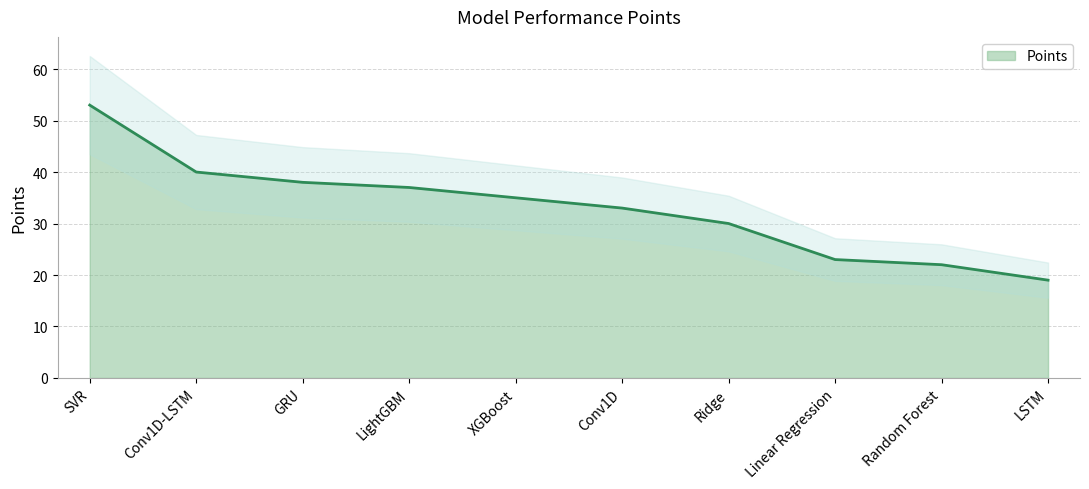

What is the sum of all values?

330